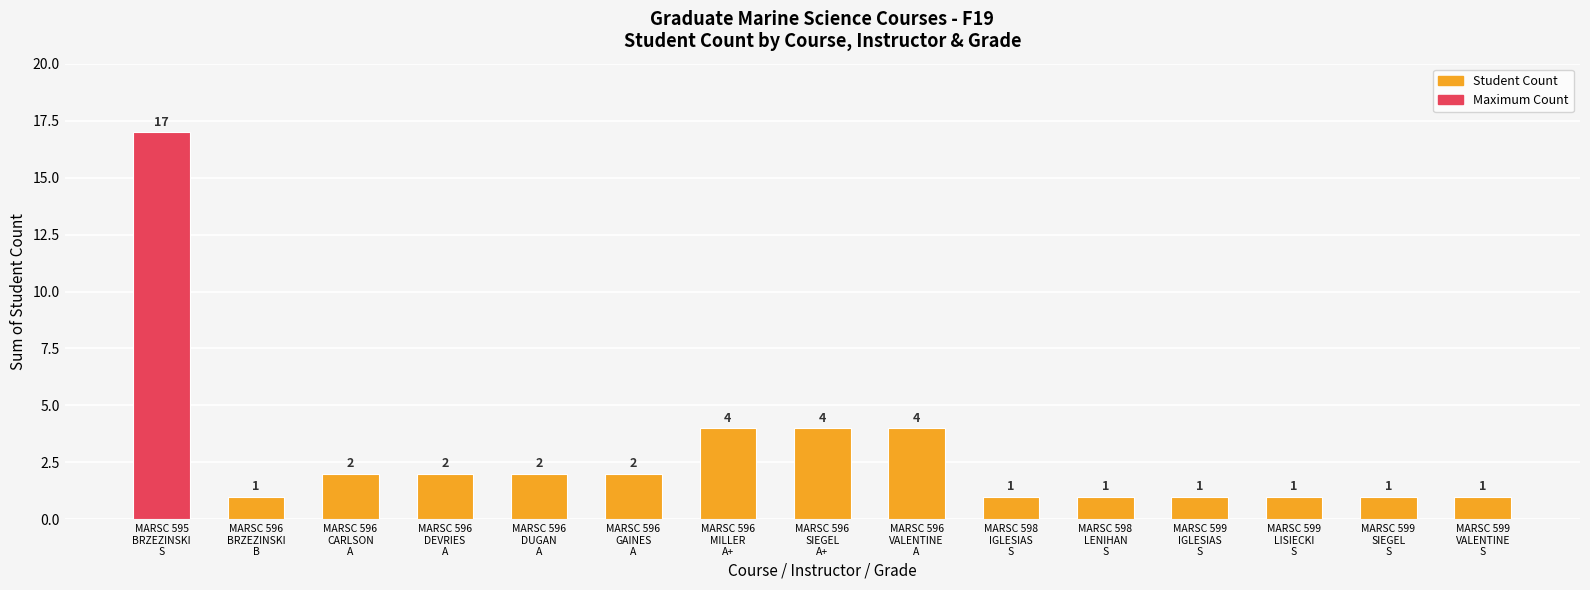

What is the label of the 13th bar from the right?

MARSC 596
CARLSON
A